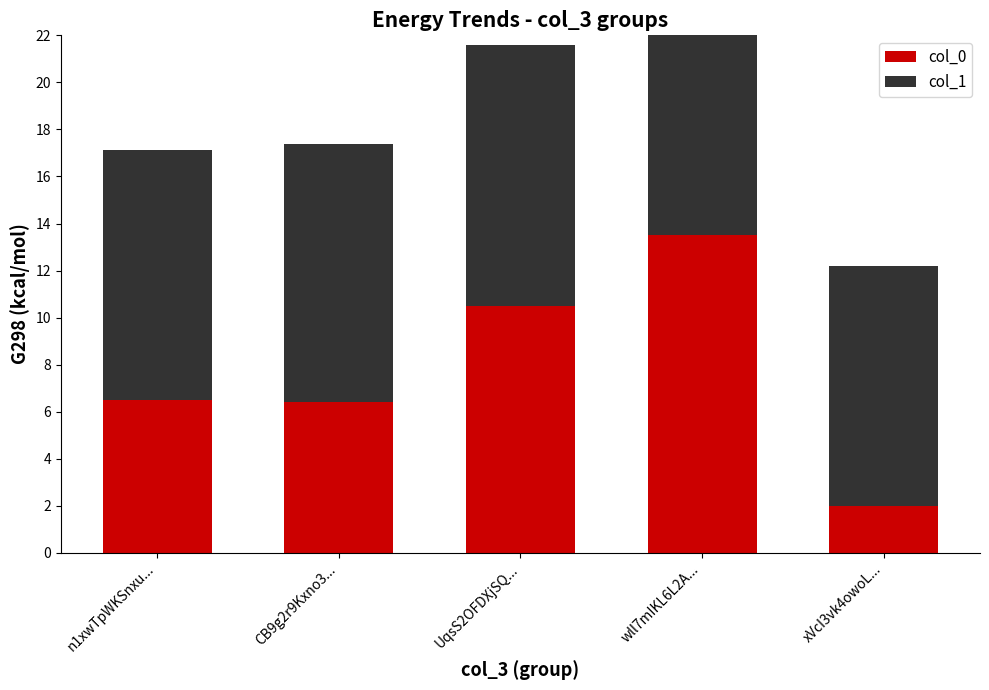

At which category is the sum across all series the highest?

wll7mIKL6L2A...